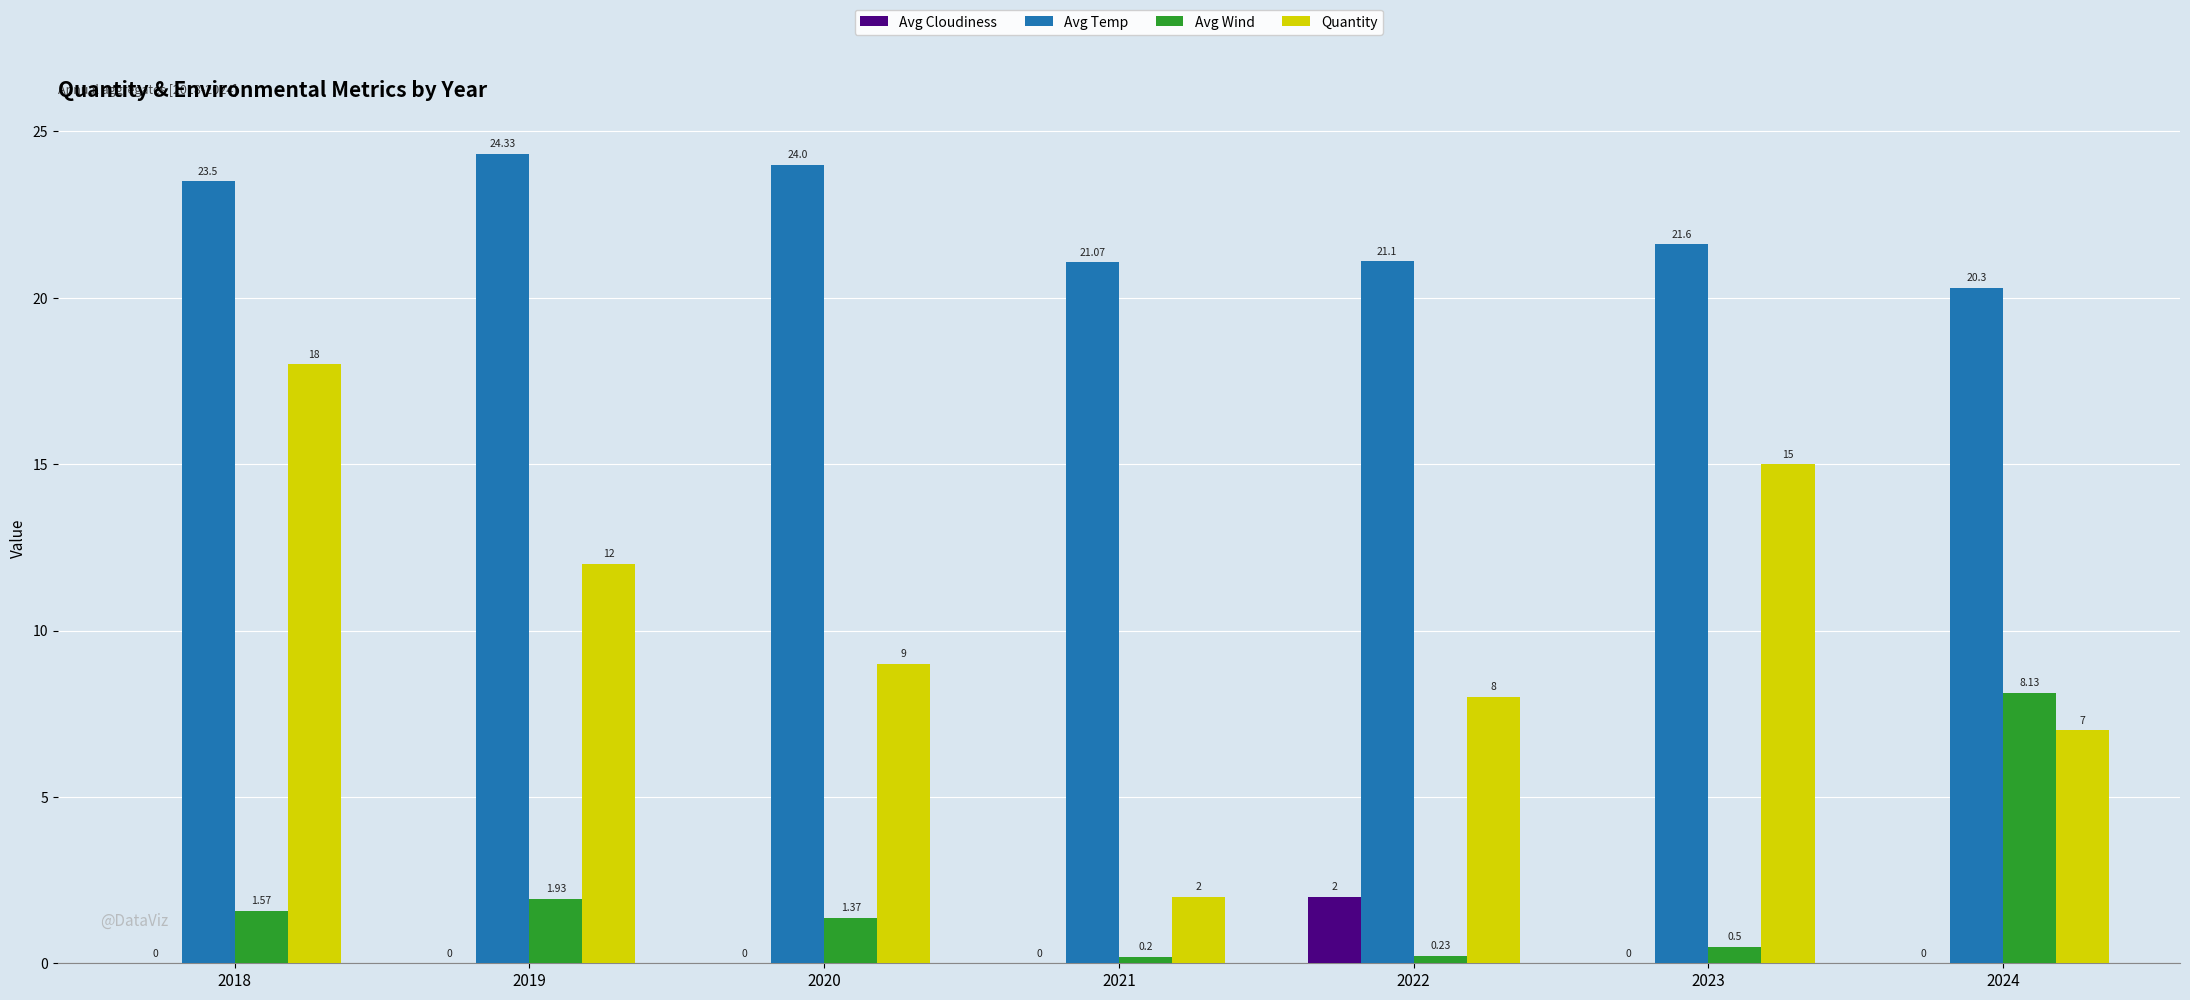

Which series changed the most between 2020 and 2024?

Avg Wind